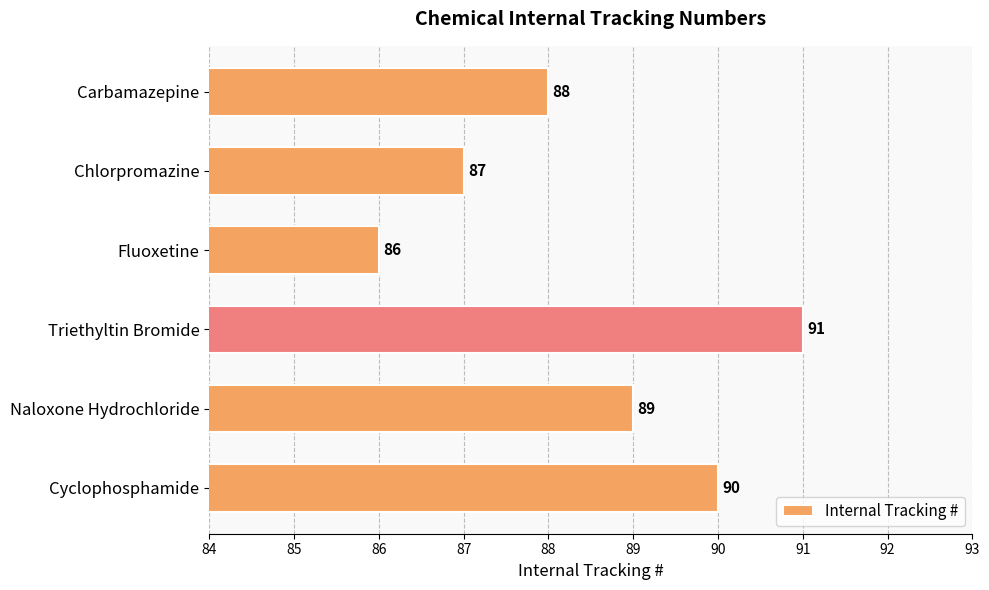

List the labels in order of value, largest first.

Triethyltin Bromide, Cyclophosphamide, Naloxone Hydrochloride, Carbamazepine, Chlorpromazine, Fluoxetine